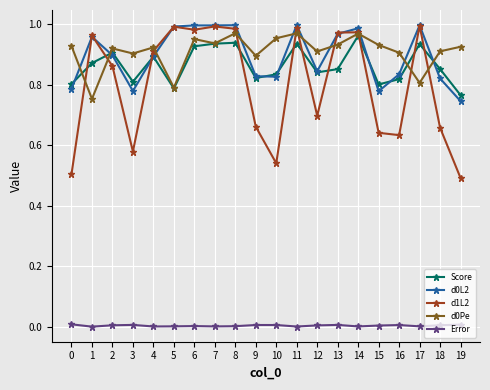

How many lines are shown in the chart?

5